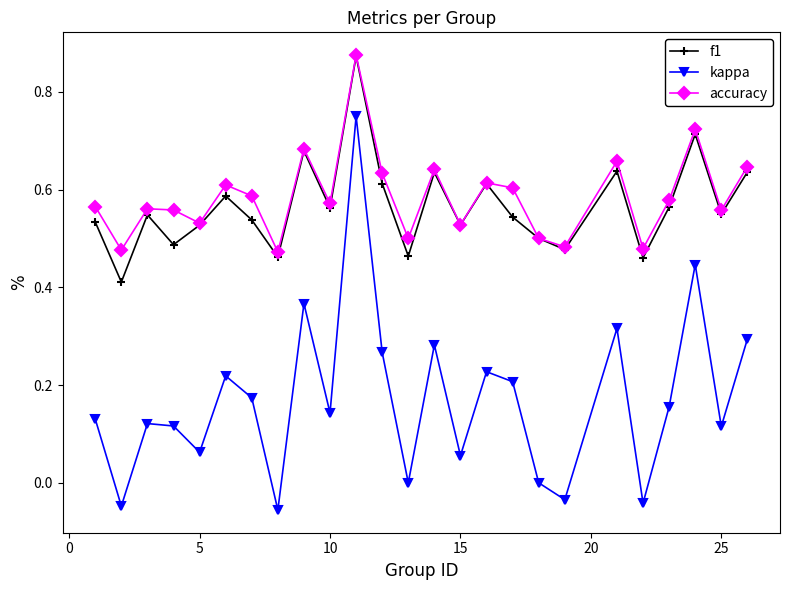

True or false: f1 and kappa intersect in this chart.

False